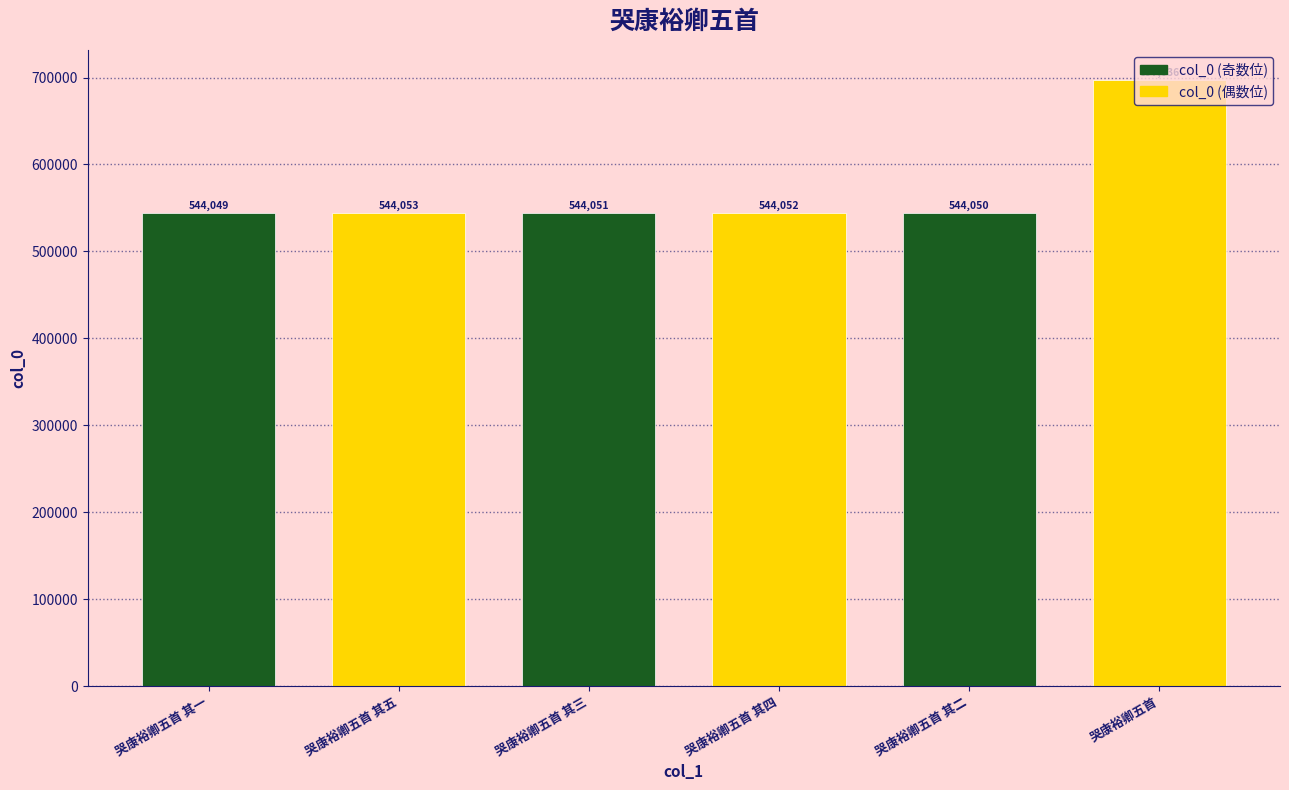

Reading left to right, list all the values displayed in this chart.

544049	544053	544051	544052	544050	697036